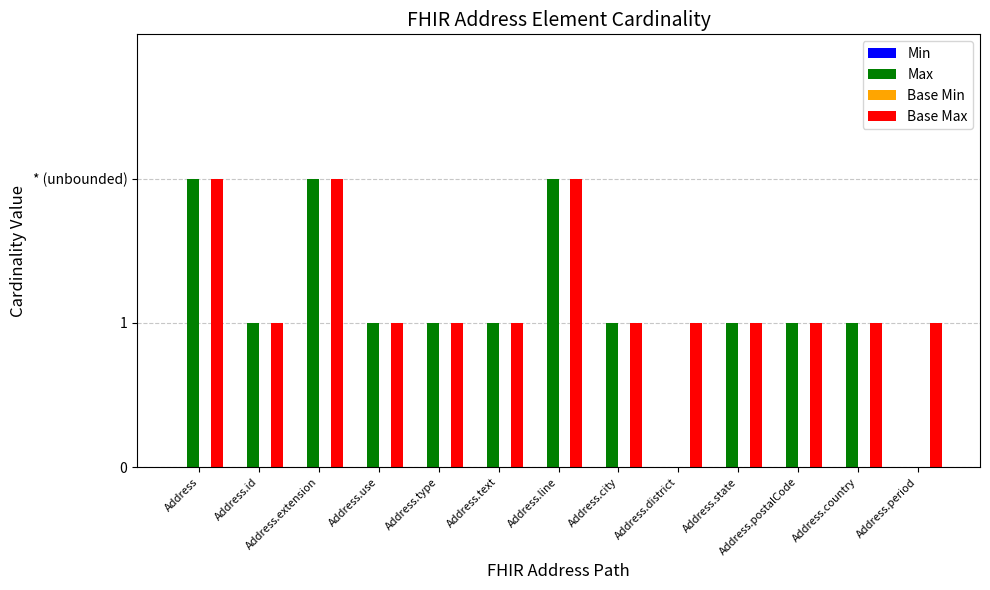

At which label is Max closest to 1?

Address.id